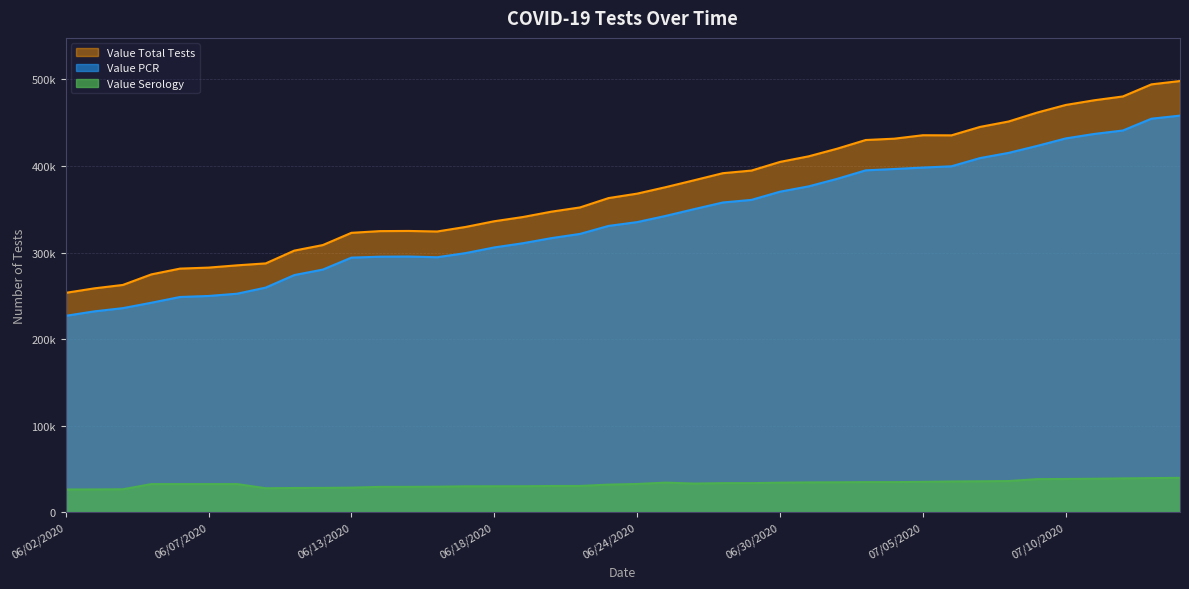

At which category is the sum across all series the highest?

07/15/2020